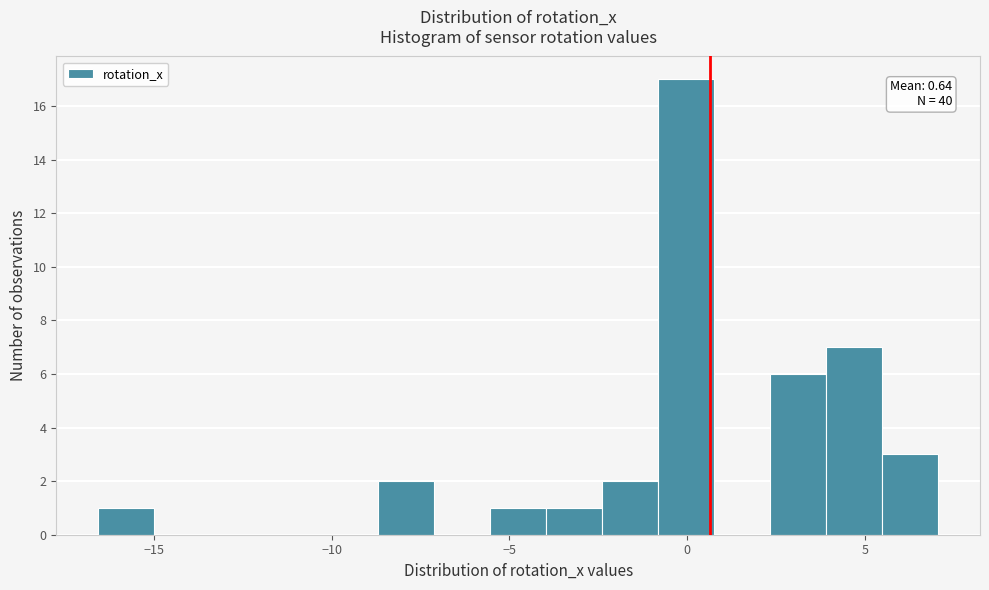

Read against the x-axis, roughly where is the centre of the tallest bar?

0.0